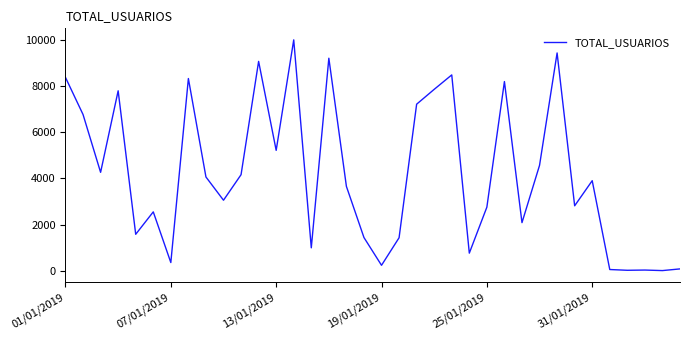

What is the difference between the maximum and minimum values?

9984